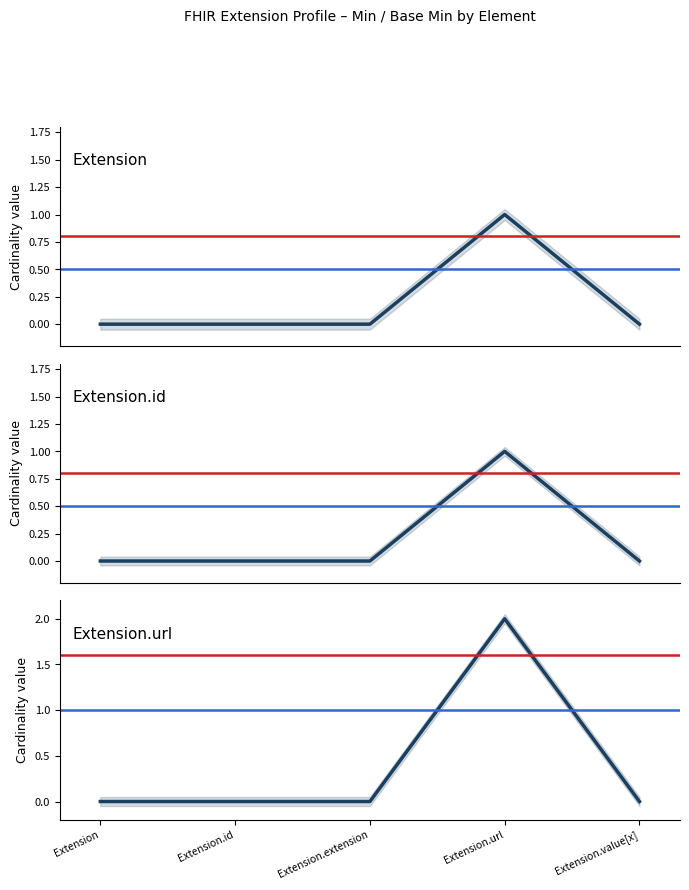

What are all the series names shown in the legend?

Min, Base Min